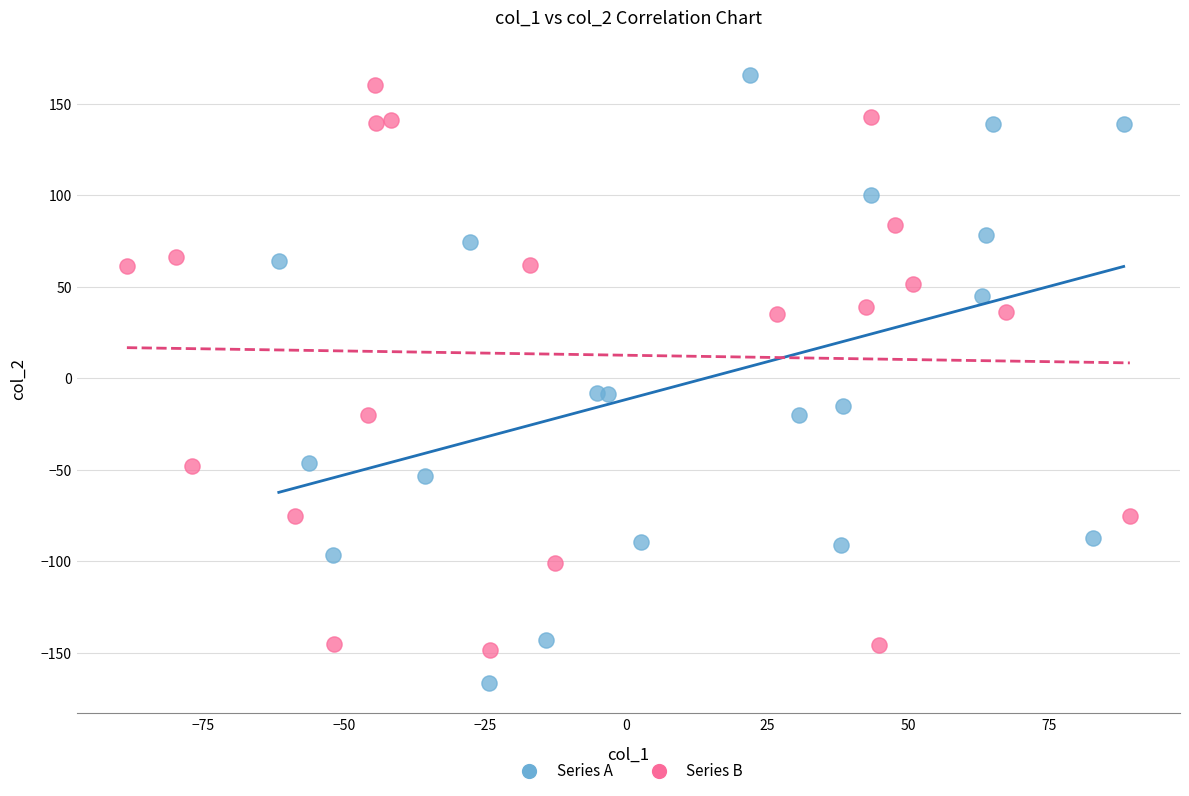

Which series has the largest Y range (max minus min)?

Series A